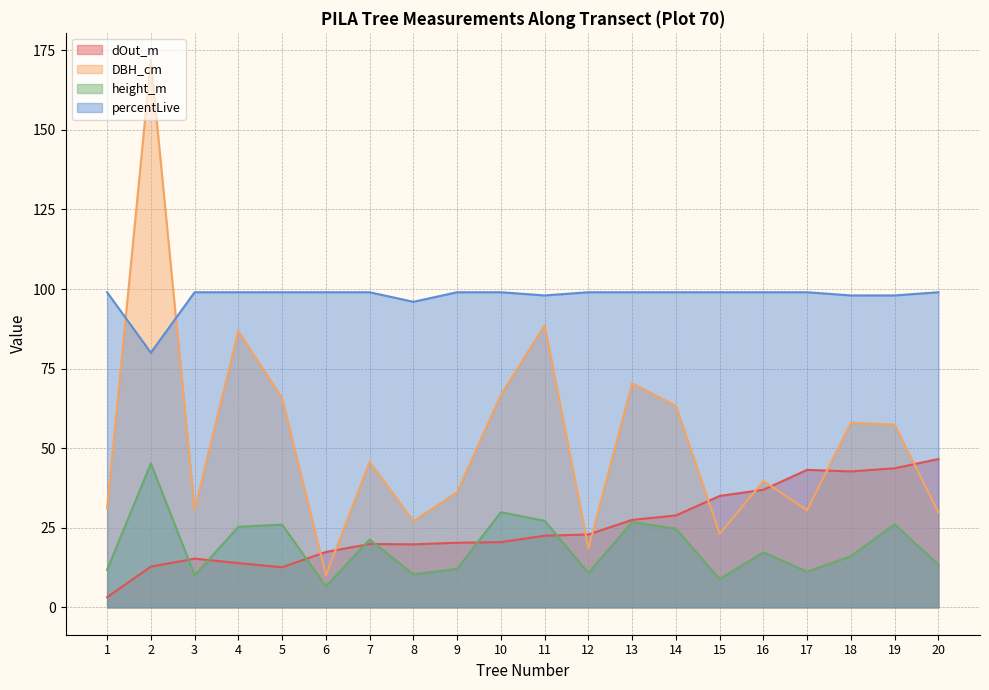

Reading left to right, extract all data points from this chart.

dOut_m: 3.2	12.8	15.3	13.9	12.6	17.4	19.9	19.8	20.3	20.5	22.5	22.9	27.5	28.9	35.0	37.0	43.2	42.7	43.7	46.6
DBH_cm: 31.1	171.9	30.7	86.8	65.7	10.1	45.7	27.1	36.2	66.8	88.6	18.5	70.4	63.3	23.1	39.7	30.5	58.0	57.4	29.8
height_m: 11.8	45.2	10.1	25.3	26.0	6.6	21.3	10.4	12.1	29.9	27.2	10.8	26.8	24.7	8.9	17.3	11.2	16.1	26.1	13.4
percentLive: 99.0	80.0	99.0	99.0	99.0	99.0	99.0	96.0	99.0	99.0	98.0	99.0	99.0	99.0	99.0	99.0	99.0	98.0	98.0	99.0